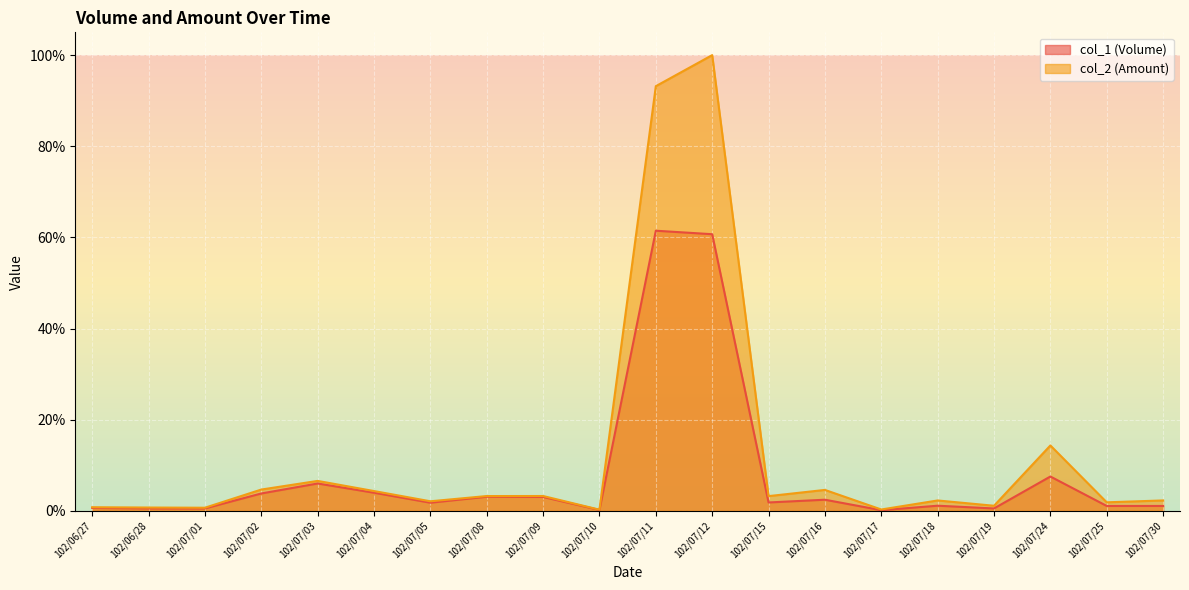

What is the difference between the highest and lowest values at 102/07/03?

0.6